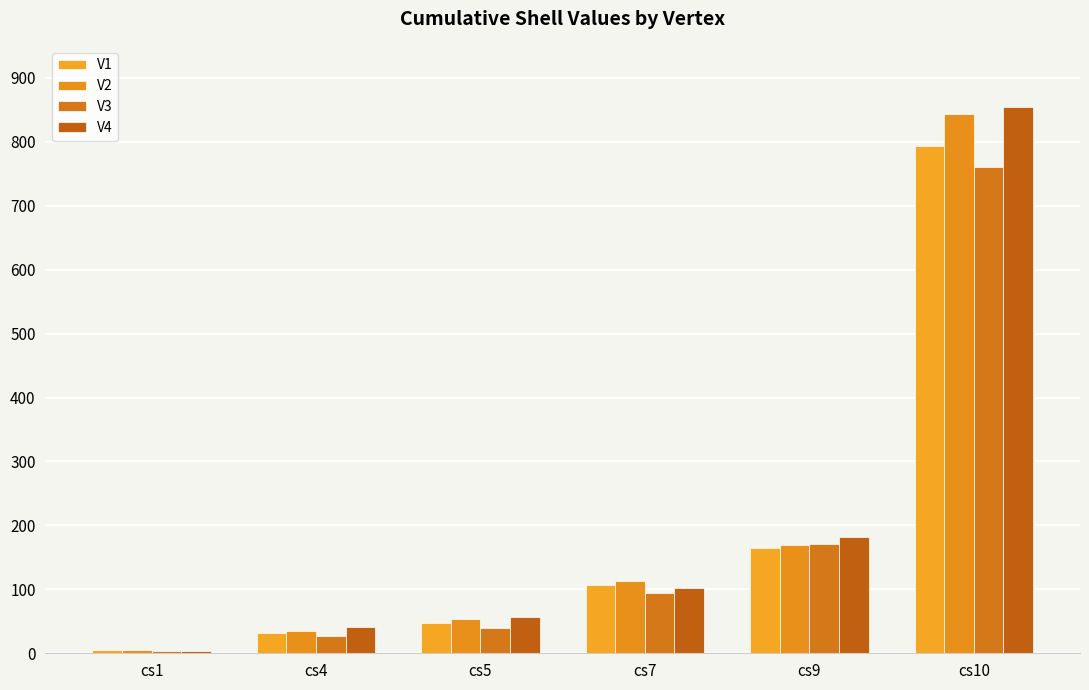

What are all the series names shown in the legend?

V1, V2, V3, V4